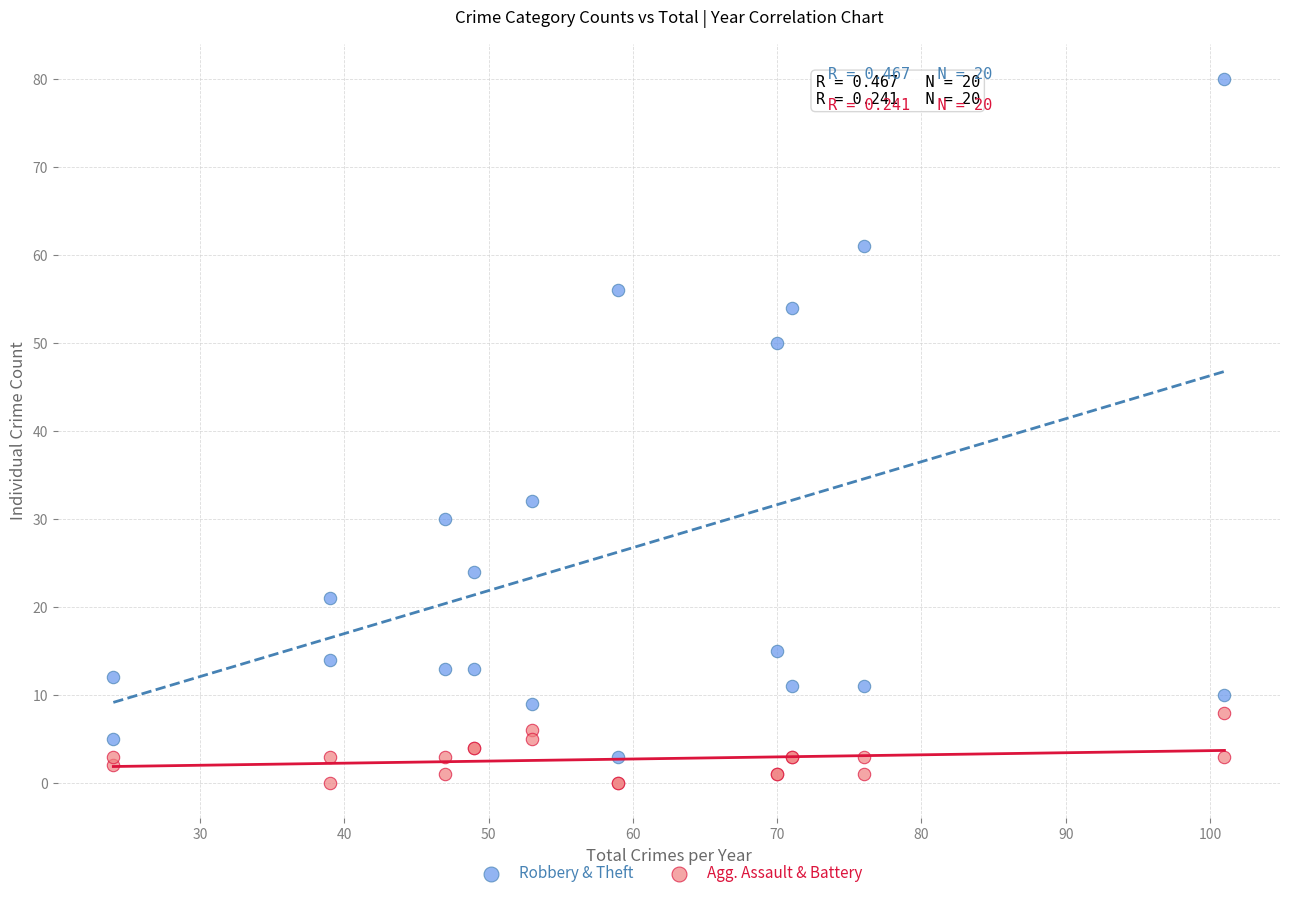

Which series has the widest spread of Y values?

Robbery & Theft